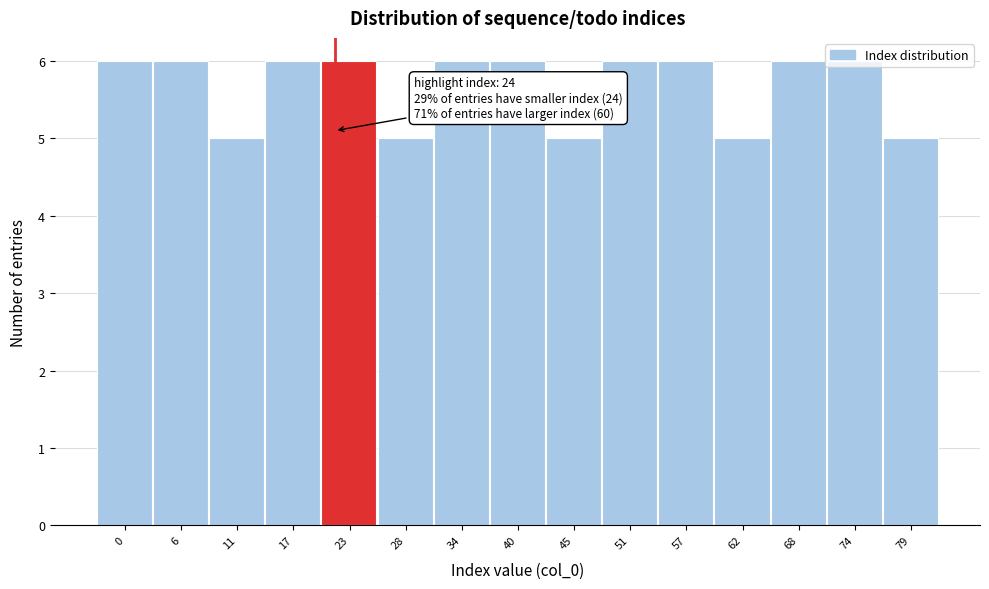

What is the smallest value displayed?

5